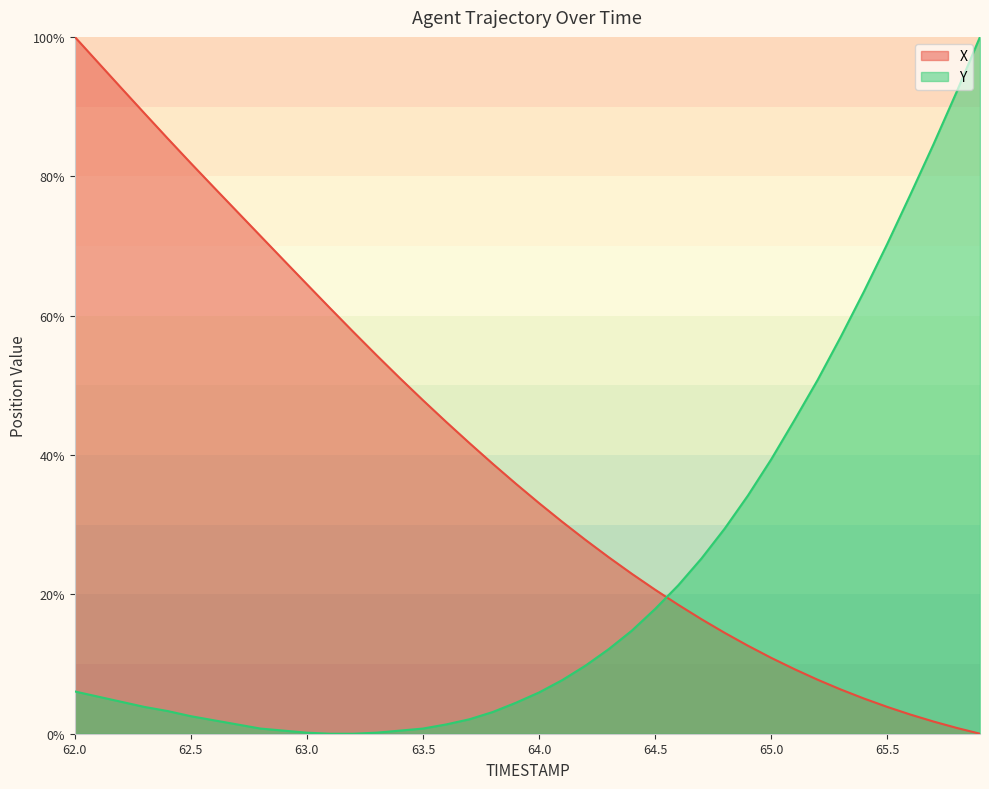

At which category is the sum across all series the highest?

62.0